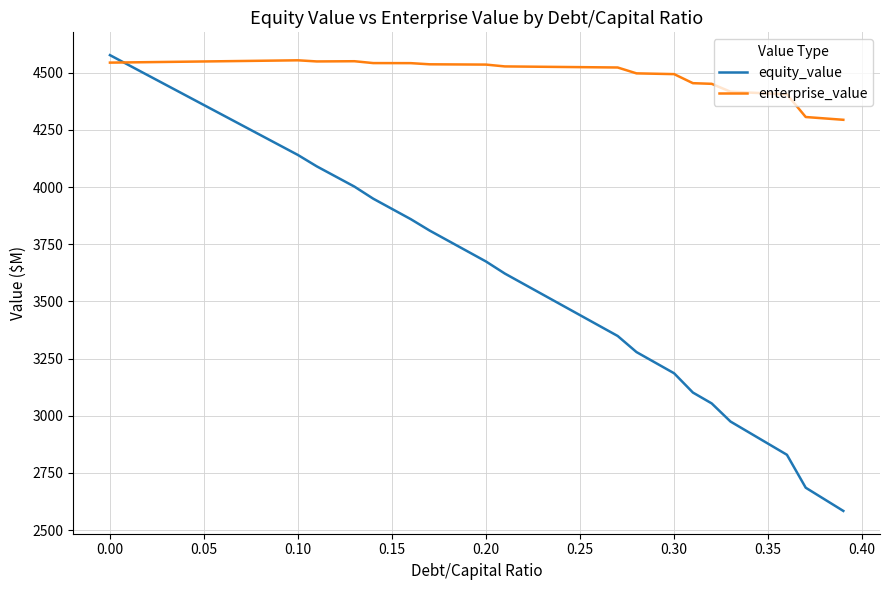

How many intersections are there between enterprise_value and equity_value?

1